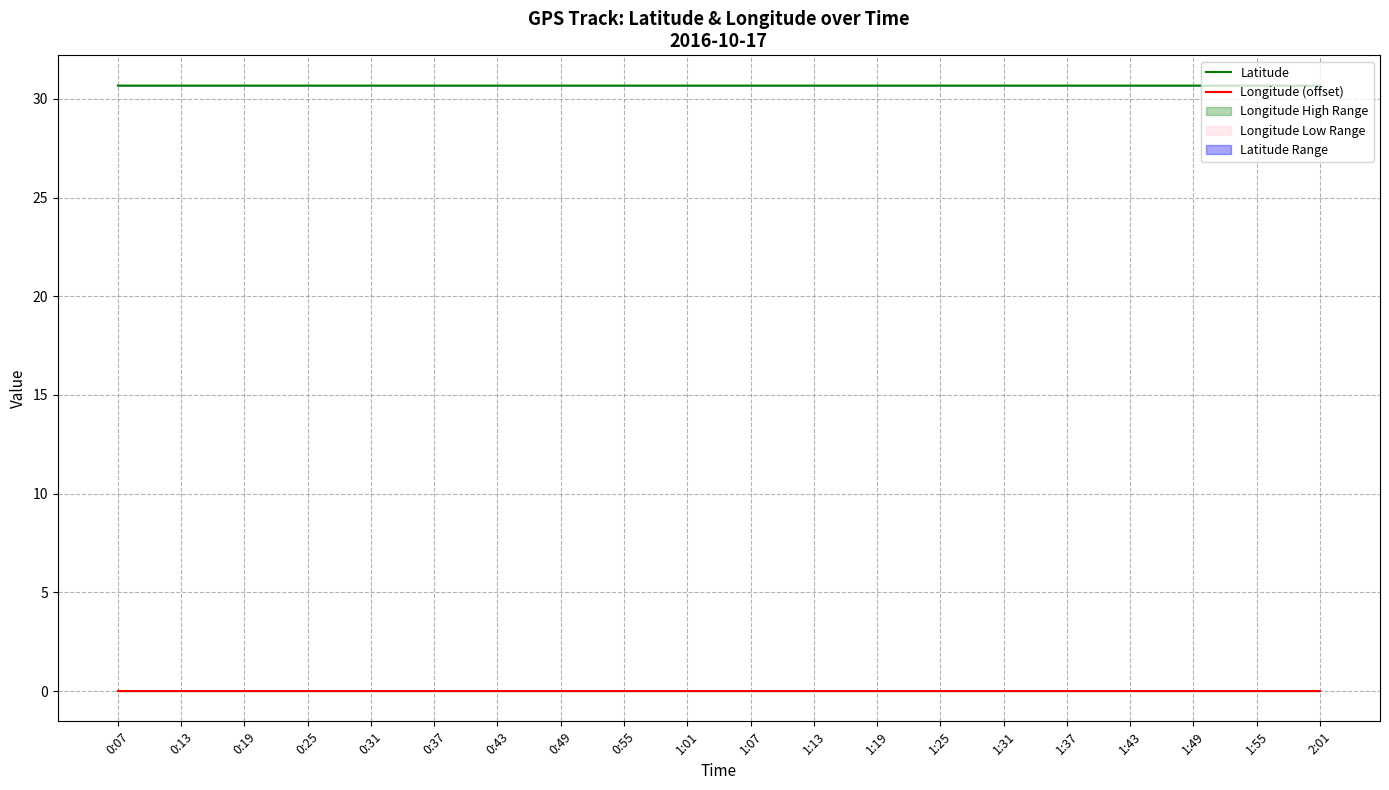

True or false: Latitude and Longitude (offset) intersect in this chart.

False